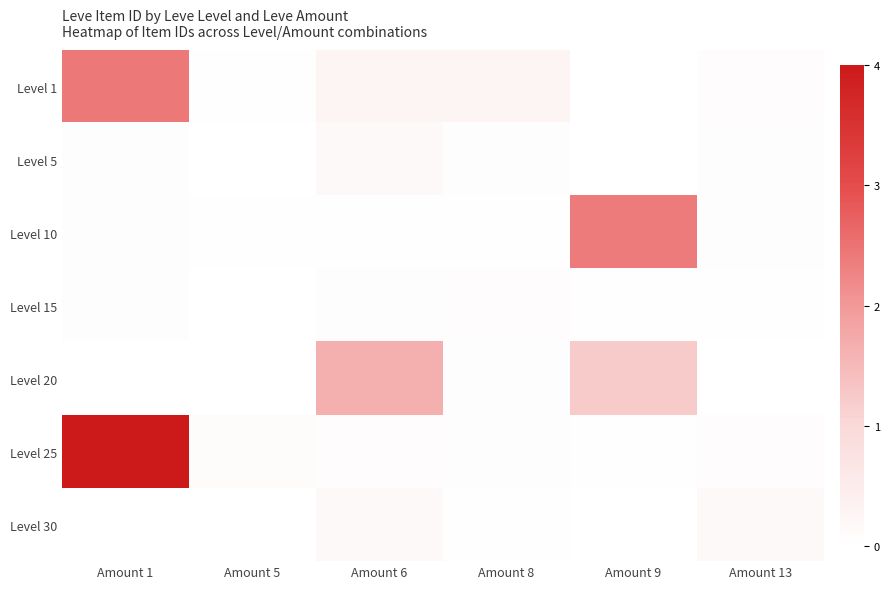

What is the total value across all series at Amount 1?

6.6